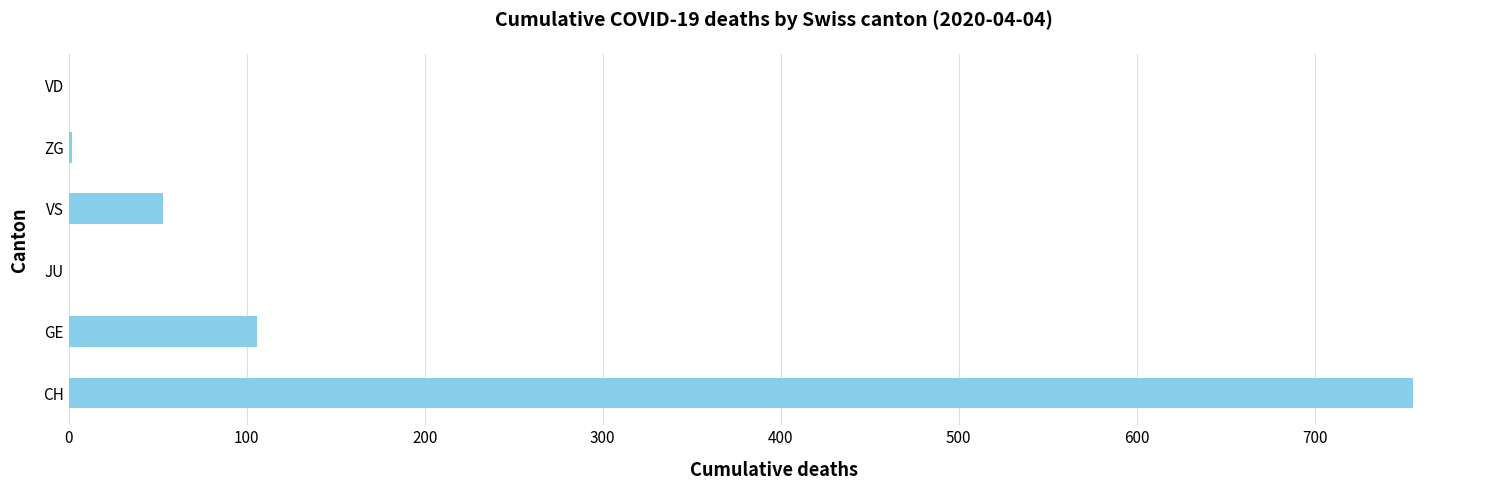

What is the change in value from JU to VS?

+53